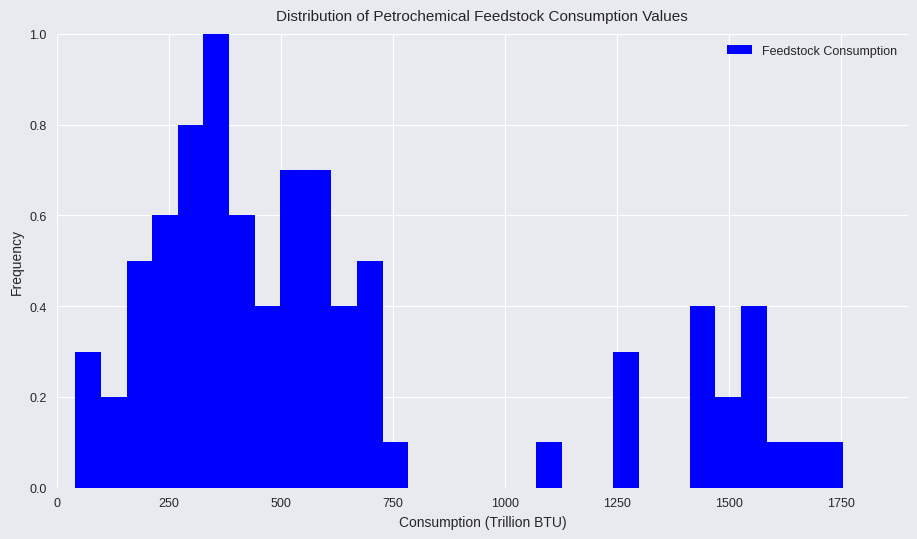

Around what value on the x-axis is the tallest bar? Give the approximate position of its centre, as read against the axis.

350